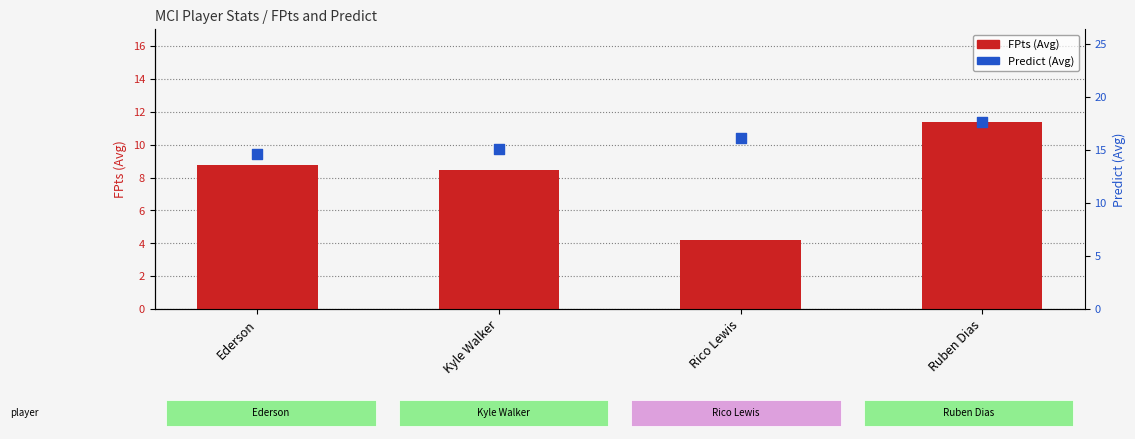

What is the total value across all series at Rico Lewis?

20.3